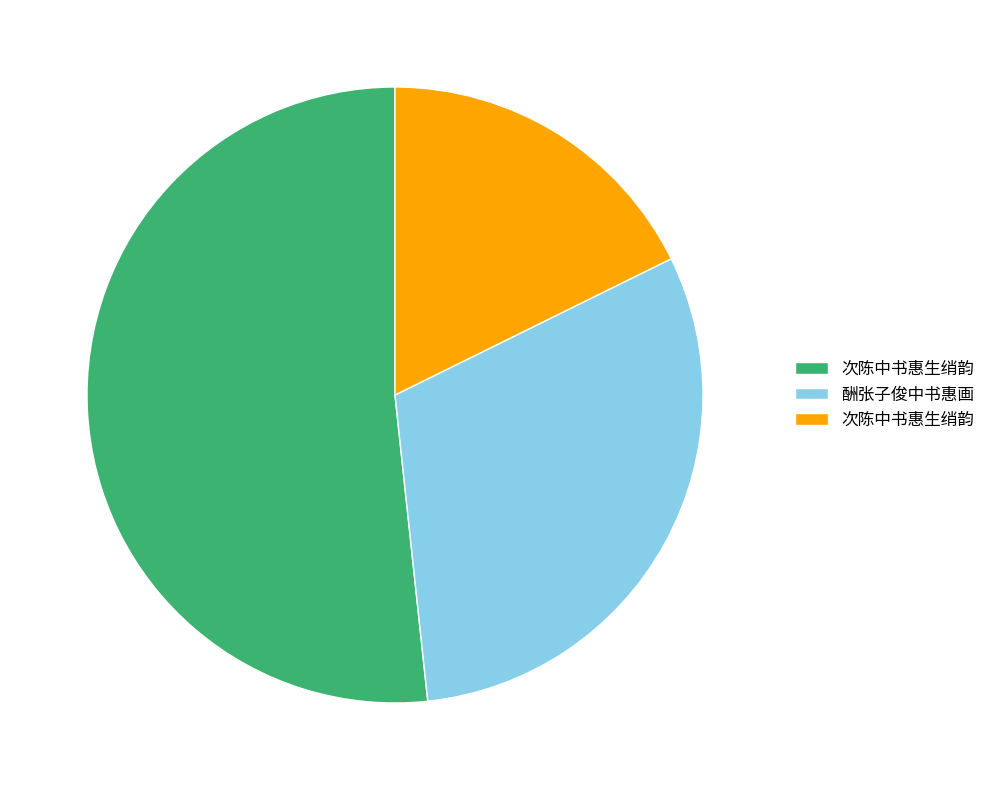

Is there a majority slice in this chart?

Yes